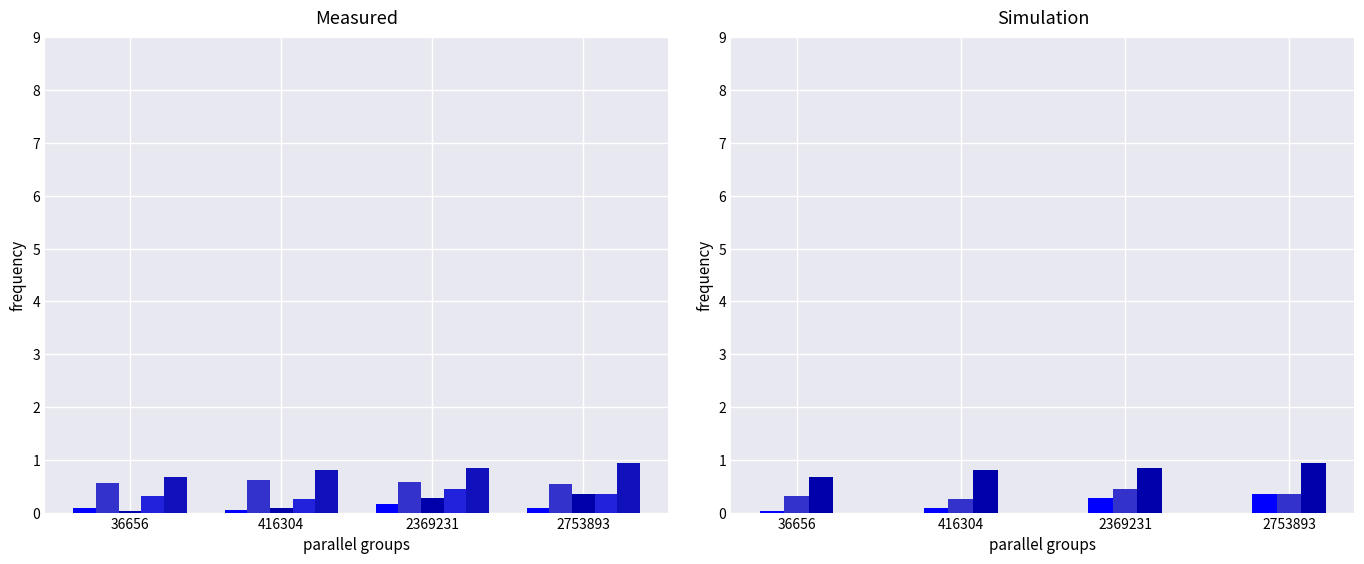

Which category has the highest value in the species_3 series?

2369231